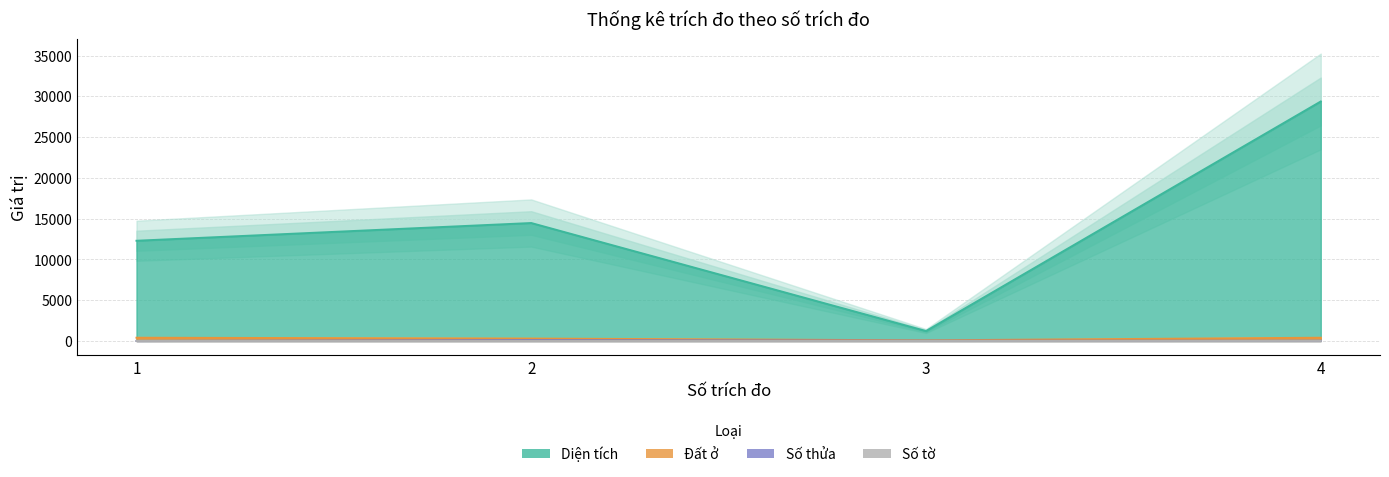

True or false: Diện tích and Số thửa intersect in this chart.

False